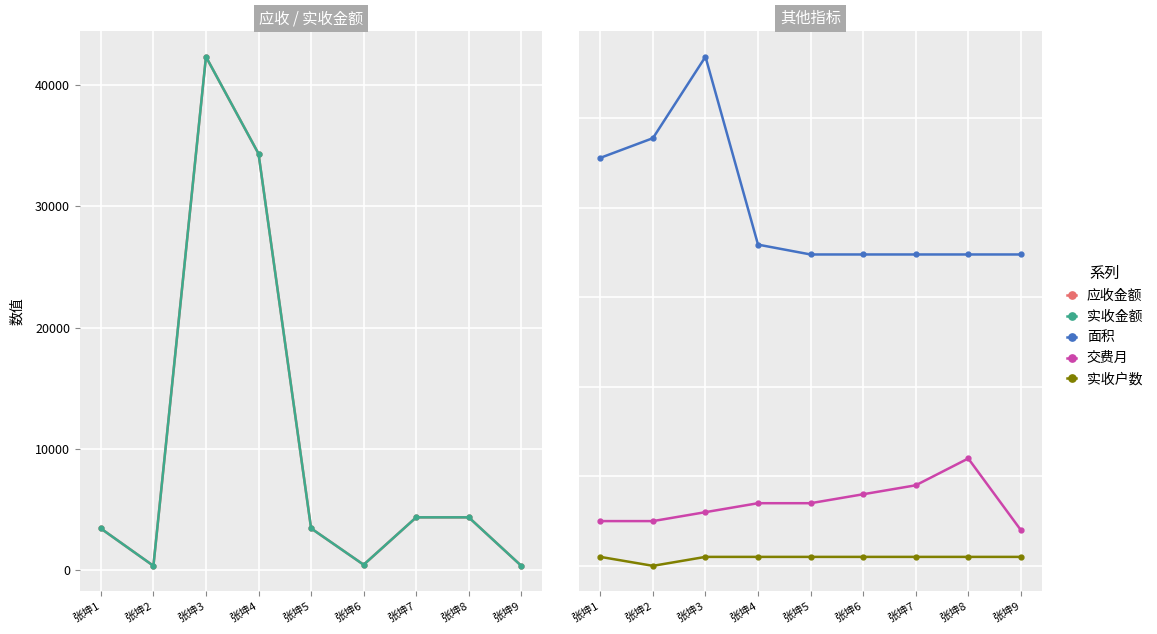

What is the greatest value displayed?

42343.0